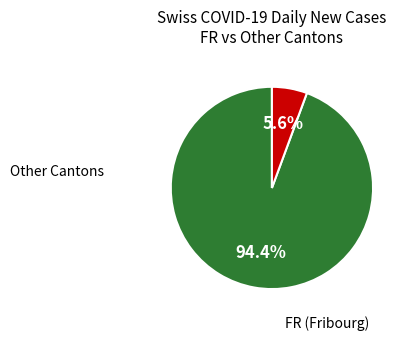

Is there a majority slice in this chart?

Yes